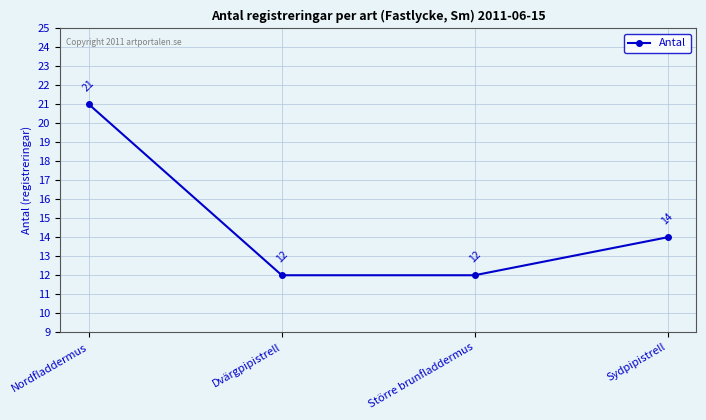

What value does the data have at Större brunfladdermus?

12